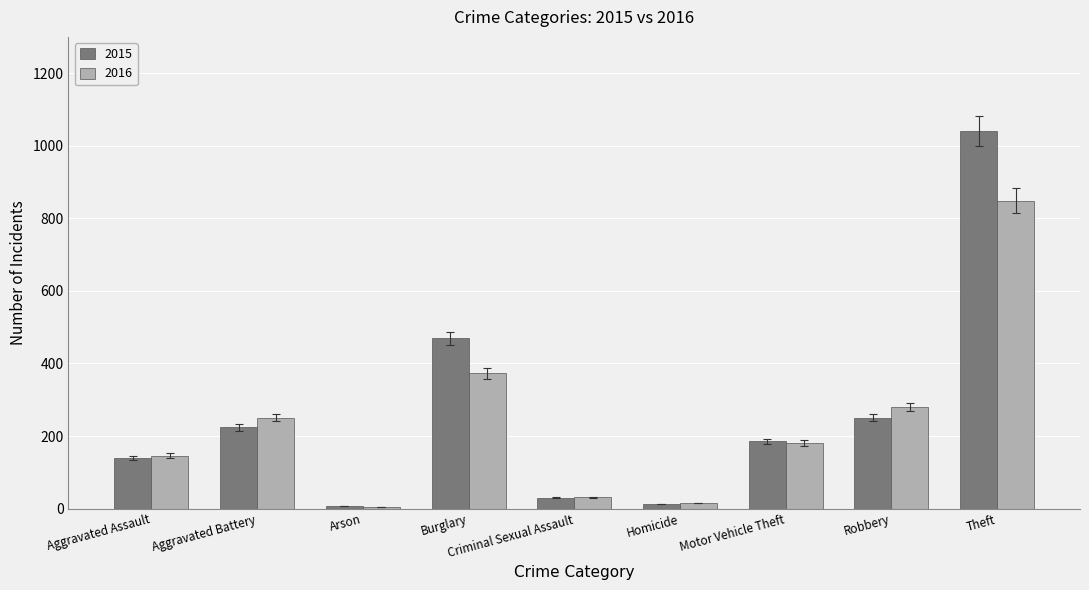

At which label does 2015 reach its peak?

Theft